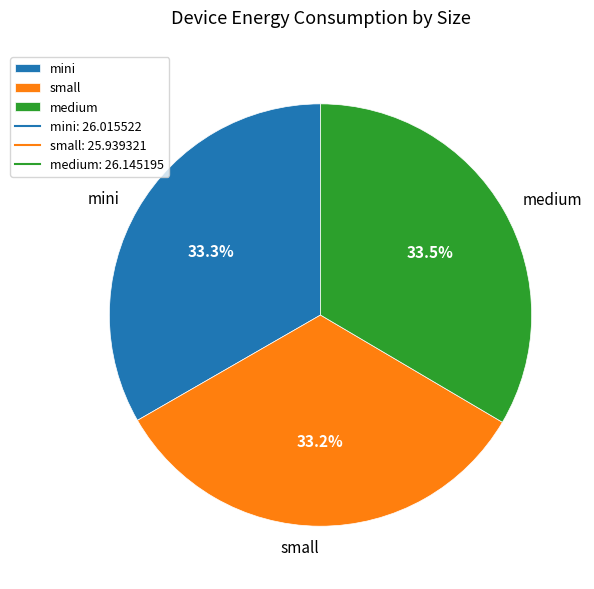

What portion of the pie excludes small?

66.8%